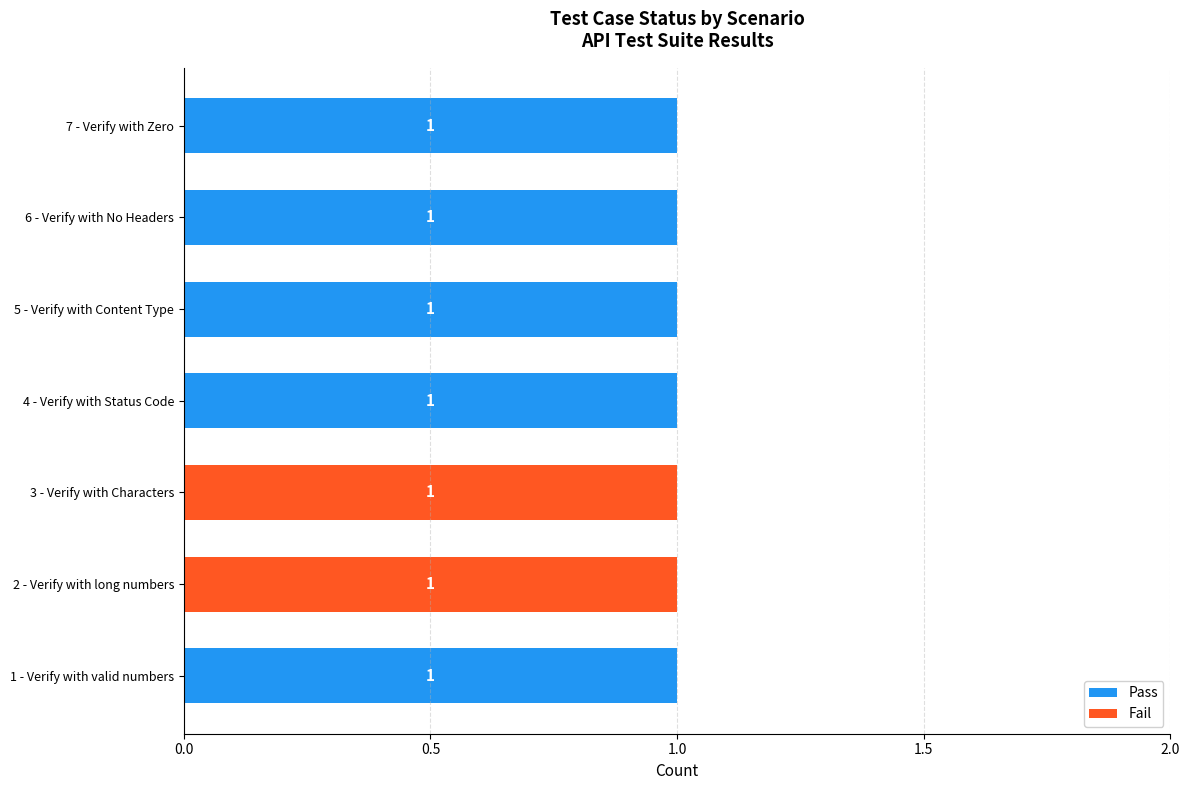

True or false: Pass has a value of 1 at 7 - Verify with Zero.

True